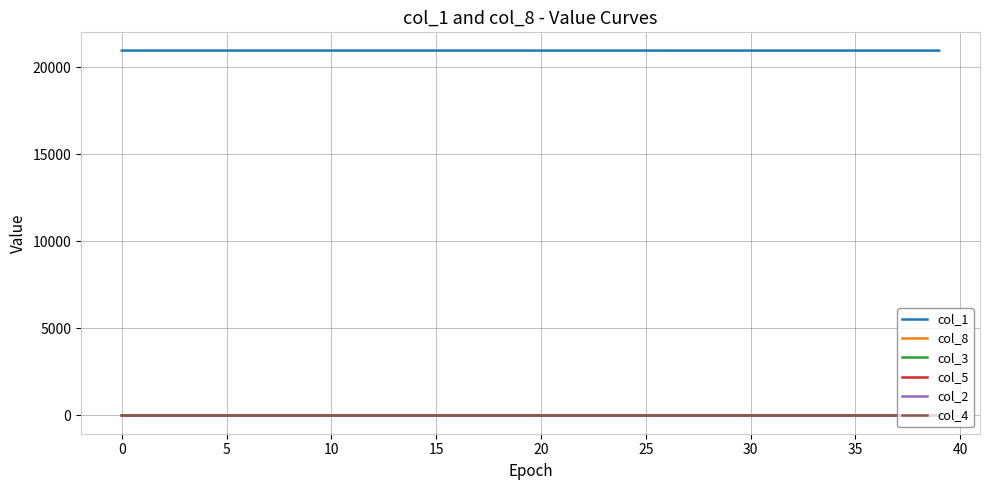

True or false: col_5 and col_1 cross at least once.

False